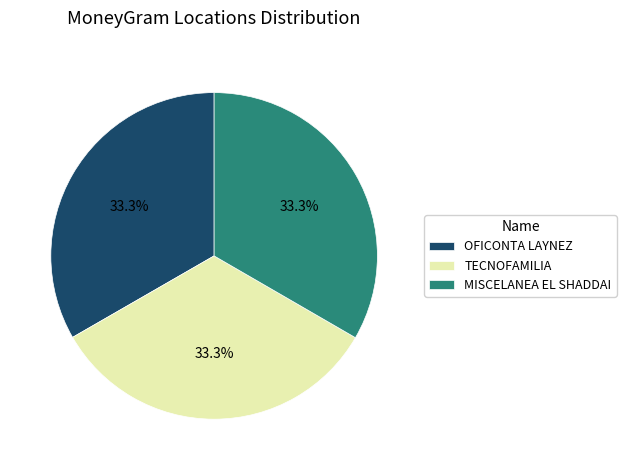

Count the number of slices in the pie.

3